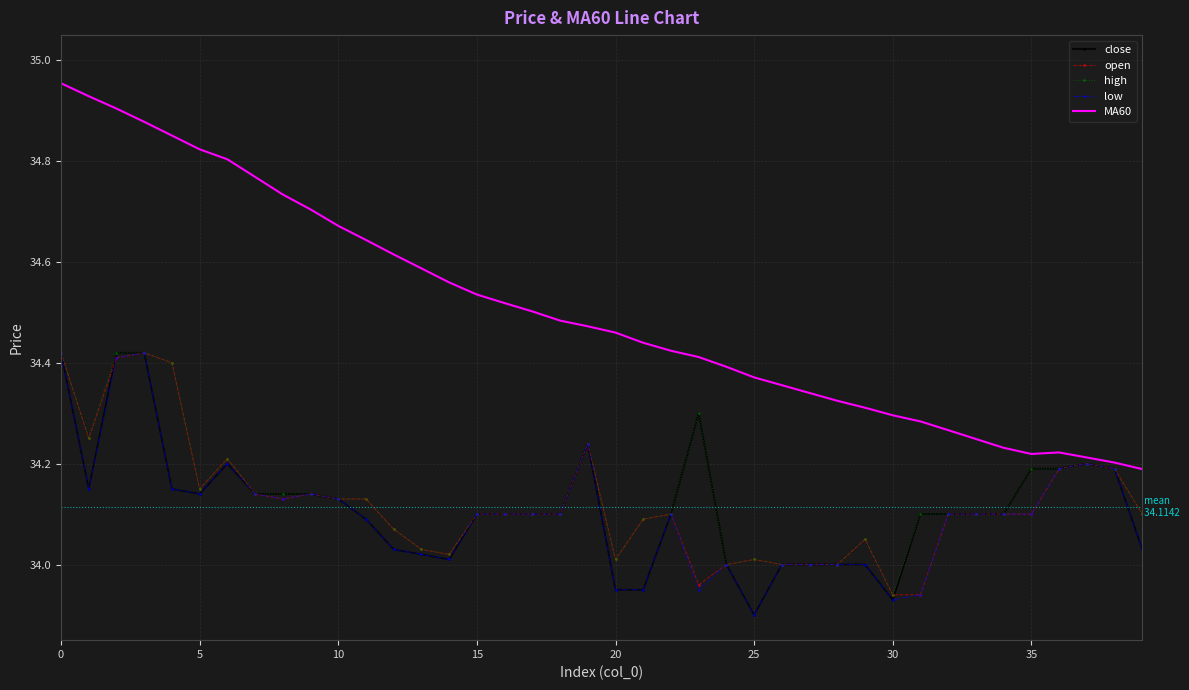

Which series has the largest range (max minus min)?

MA60